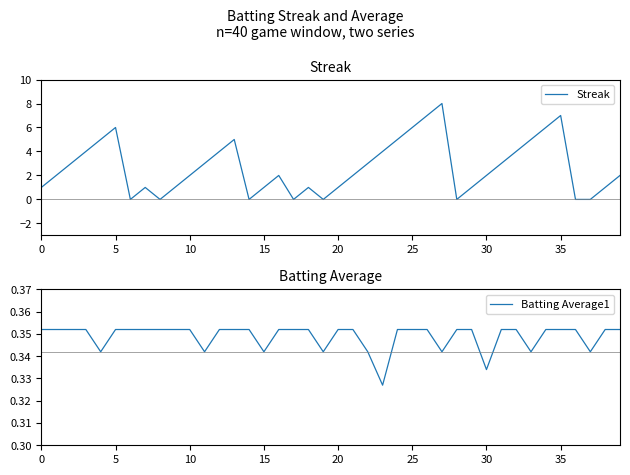

What is the total value across all series at 25?

6.4